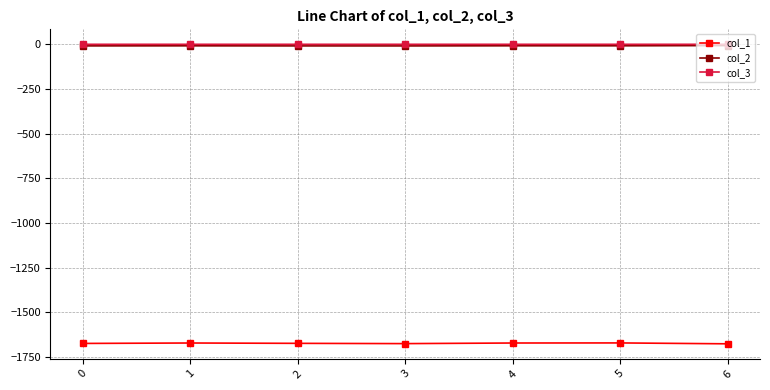

What is the spread (max minus min) of values at 4?

1670.7